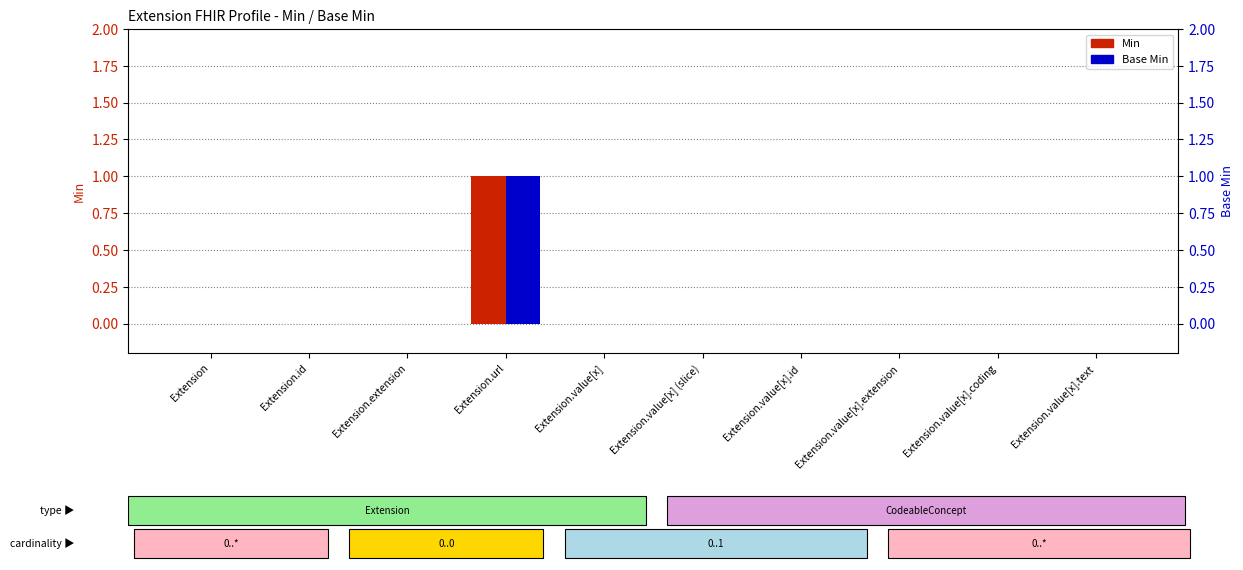

Reading right to left, extract all data points from this chart.

Min: 0	0	0	0	0	0	1	0	0	0
Base Min: 0	0	0	0	0	0	1	0	0	0